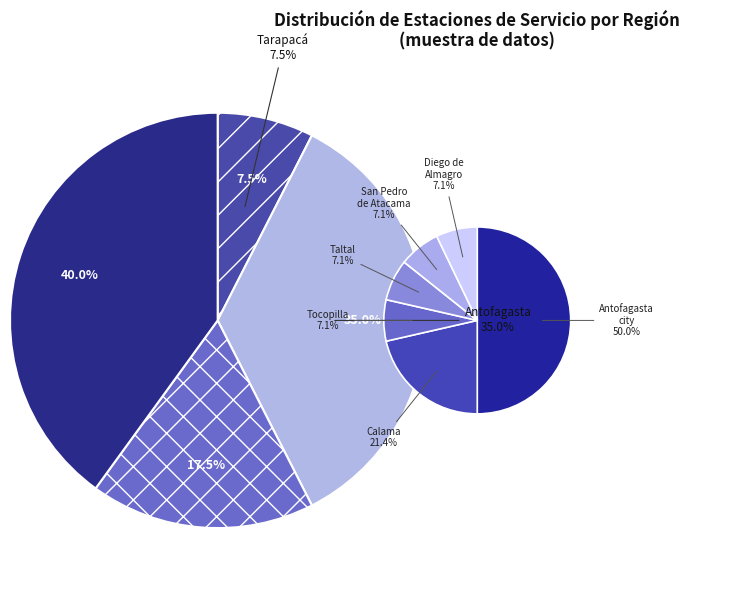

Is counts the majority of the pie?

No